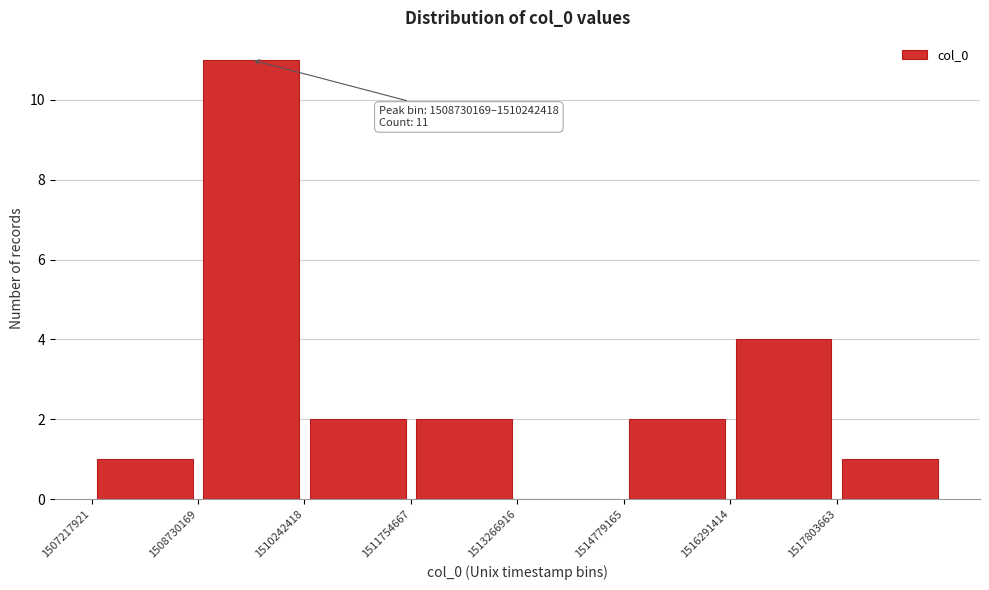

Over which range of the x-axis is the bar tallest?

1508800000 to 1510200000